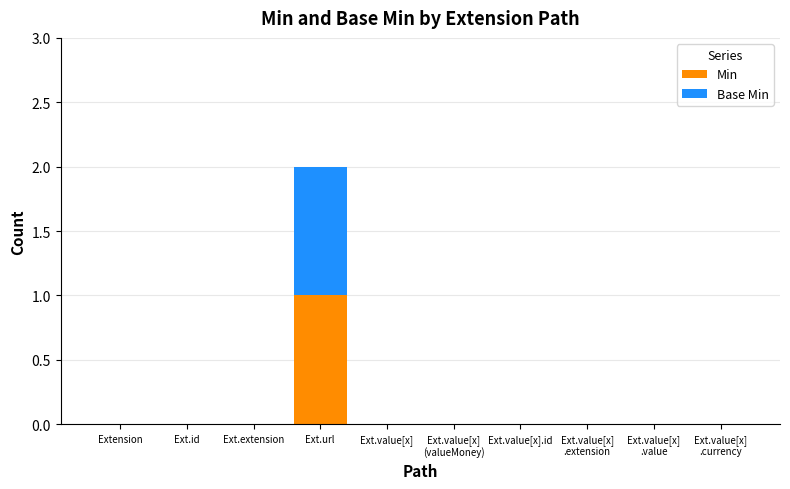

What are all the series names shown in the legend?

Min, Base Min